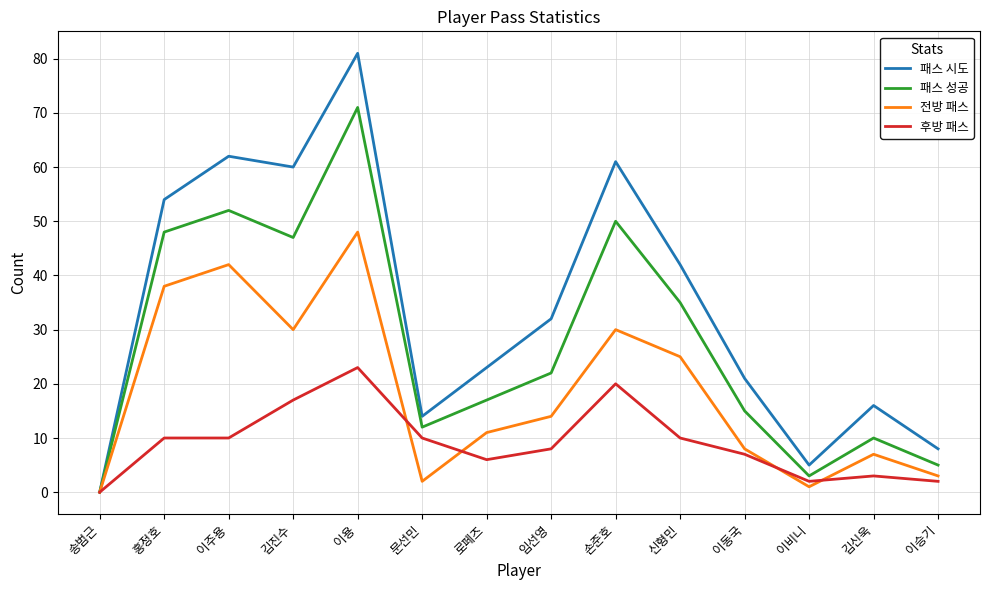

True or false: 패스 시도 has more than 1 points higher than both neighbors.

True